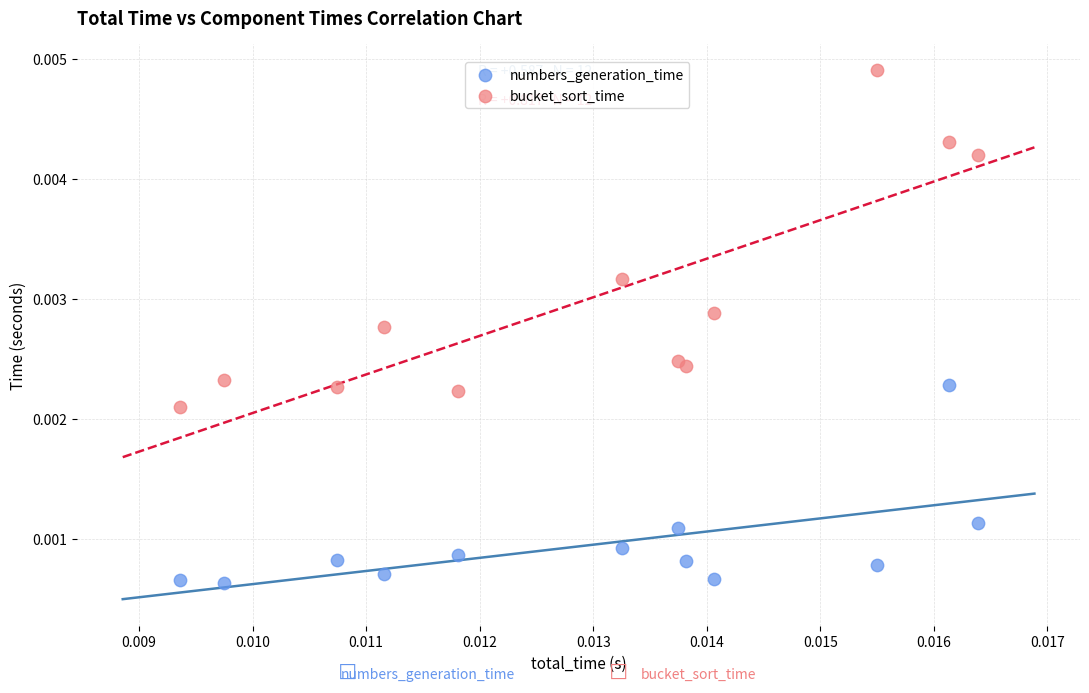

Which series has the largest Y range (max minus min)?

bucket_sort_time